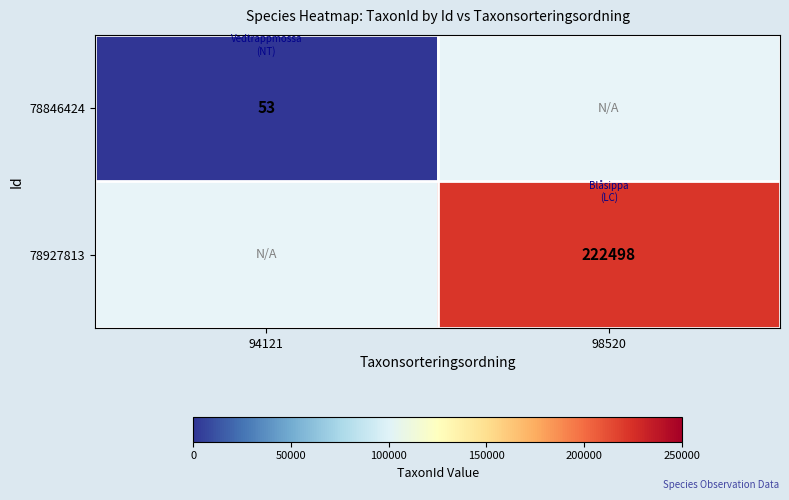

True or false: 78927813 has a value of 361757 at 98520.

False